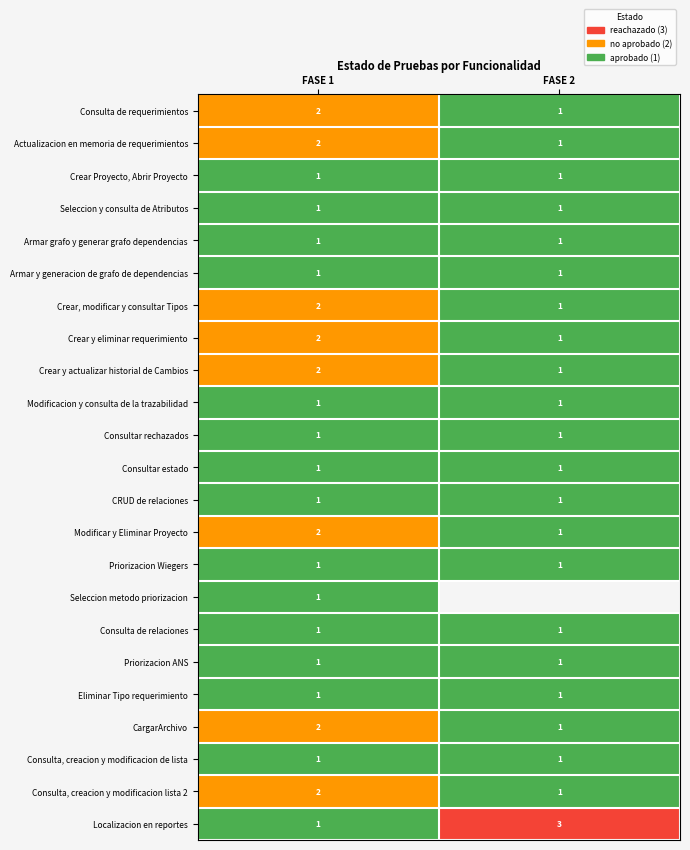

Which series has the largest total across all categories?

Localizacion en reportes